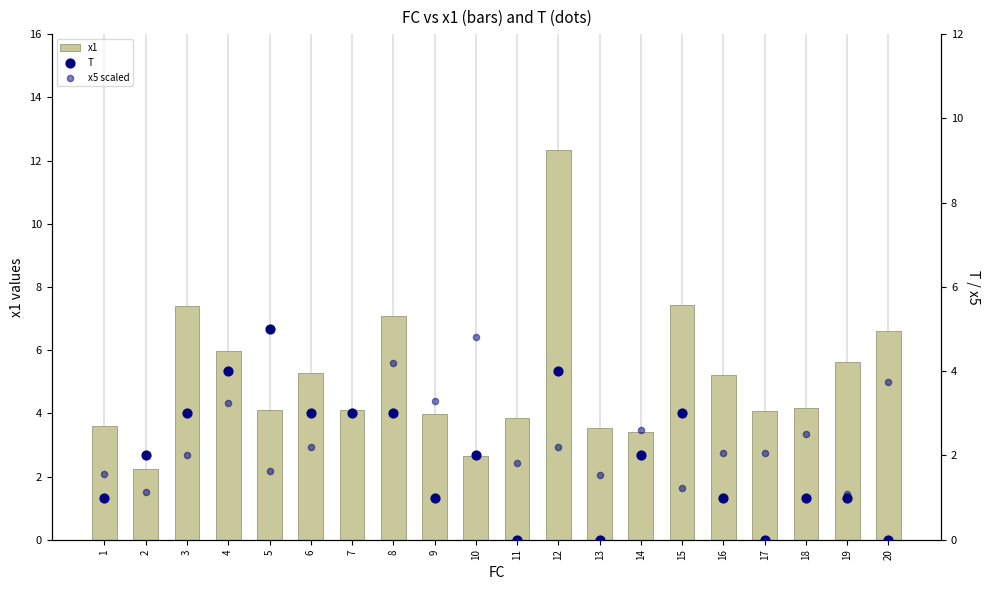

Which series has the largest total across all categories?

x1